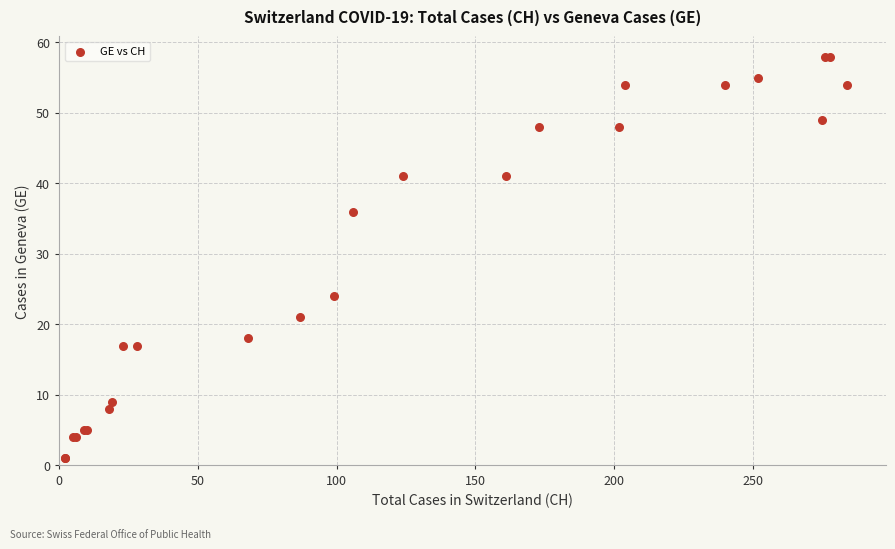

What Y value in the scatter plot is closest to 29?

24